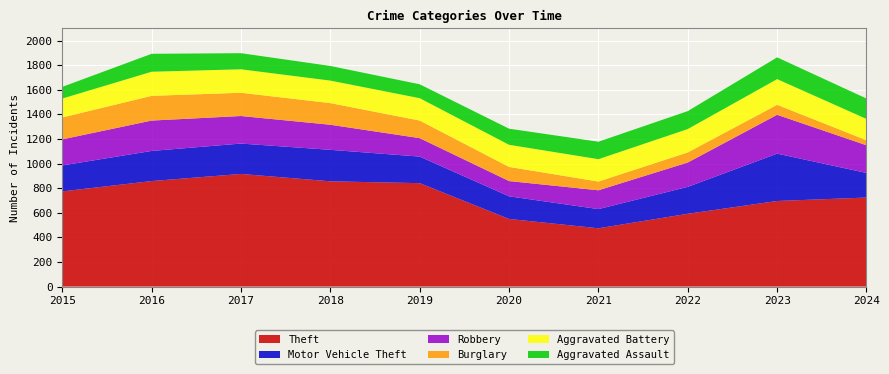

Reading left to right, transcribe all the data shown in this chart.

Theft: 2015=774	2016=858	2017=916	2018=856	2019=841	2020=550	2021=474	2022=592	2023=696	2024=724
Motor Vehicle Theft: 2015=211	2016=245	2017=247	2018=256	2019=216	2020=184	2021=156	2022=219	2023=385	2024=200
Robbery: 2015=212	2016=247	2017=224	2018=204	2019=150	2020=124	2021=153	2022=198	2023=316	2024=225
Burglary: 2015=178	2016=201	2017=189	2018=176	2019=143	2020=115	2021=71	2022=82	2023=81	2024=41
Aggravated Battery: 2015=154	2016=196	2017=191	2018=183	2019=182	2020=180	2021=182	2022=190	2023=209	2024=173
Aggravated Assault: 2015=95	2016=146	2017=131	2018=119	2019=113	2020=131	2021=142	2022=146	2023=177	2024=166